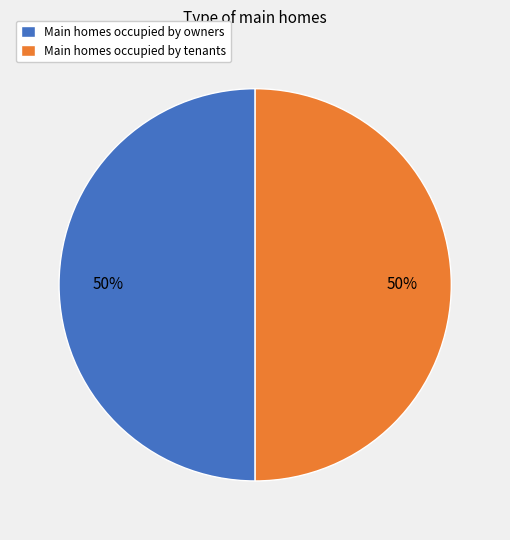

Is the sum of Main homes occupied by tenants and Main homes occupied by owners greater than half?

Yes